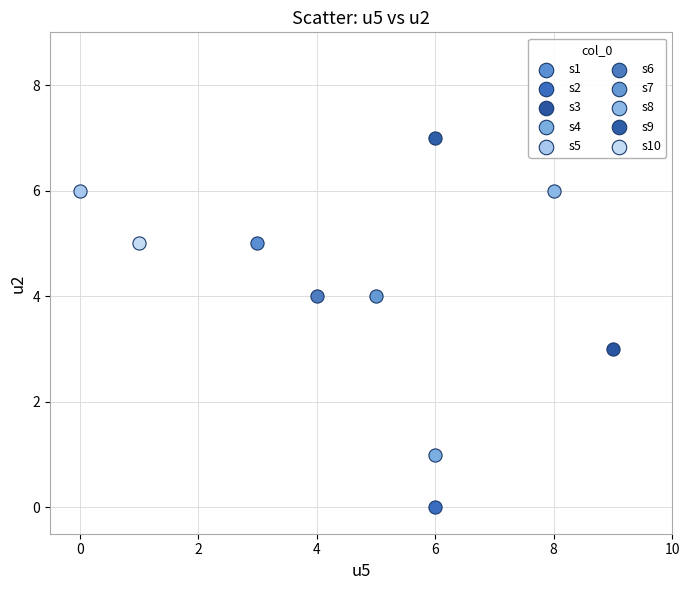

What are all the series names shown in the legend?

s1, s2, s3, s4, s5, s6, s7, s8, s9, s10